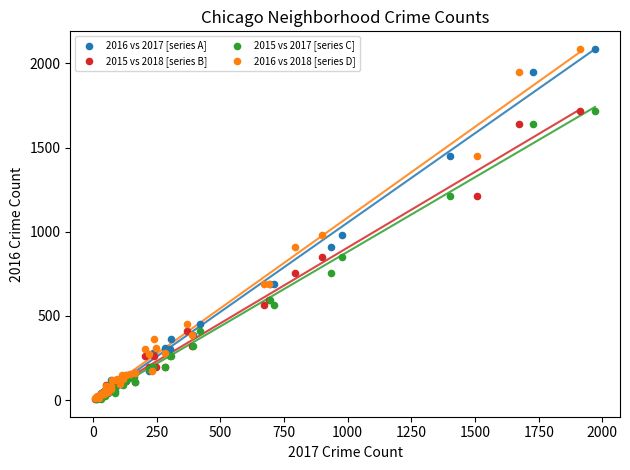

What are all the series names shown in the legend?

2016 vs 2017 [series A], 2015 vs 2018 [series B], 2015 vs 2017 [series C], 2016 vs 2018 [series D]